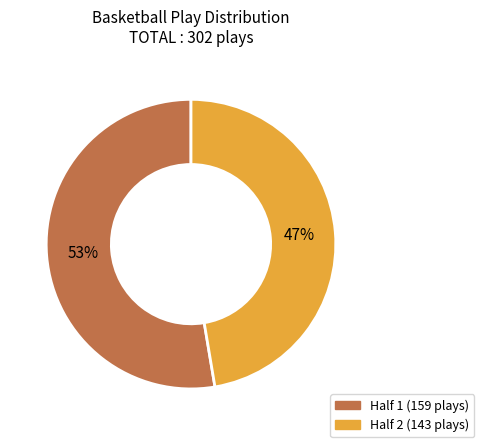

Approximately how many times larger is the value at Half 1 compared to Half 2?

1.1